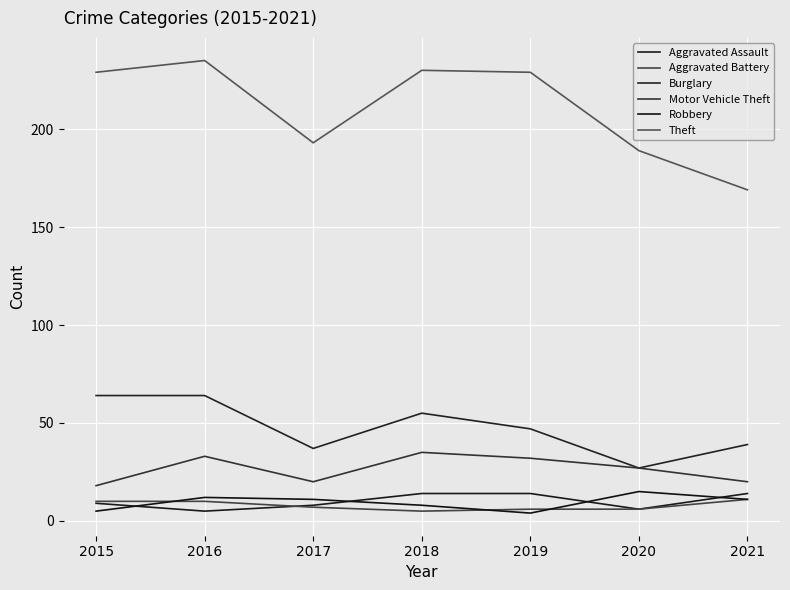

After their last crossing, which series has the higher values: Aggravated Battery or Robbery?

Robbery